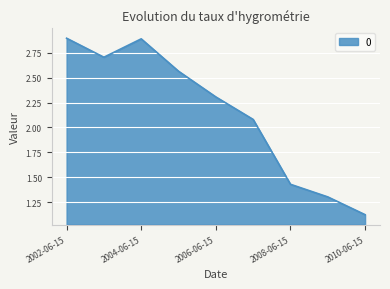

What is the maximum value shown in the chart?

2.9